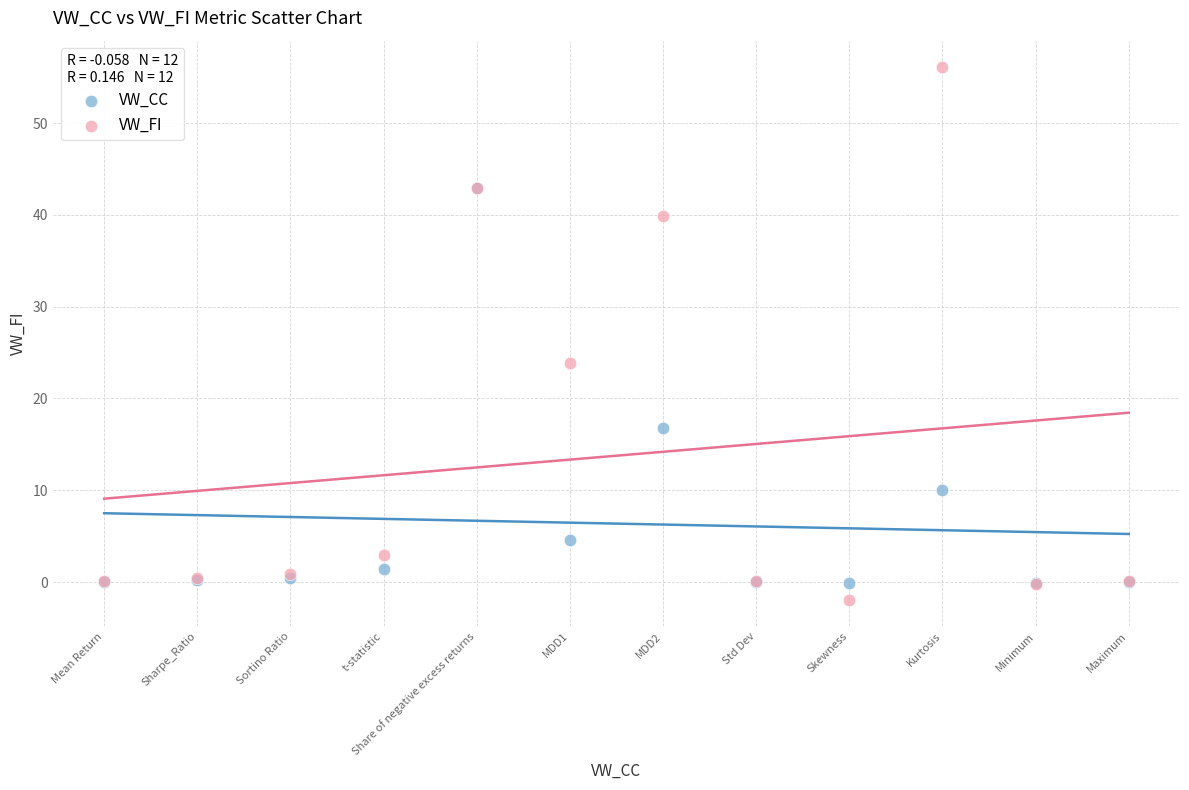

In the VW_FI series, what Y value is closest to 27?

23.9